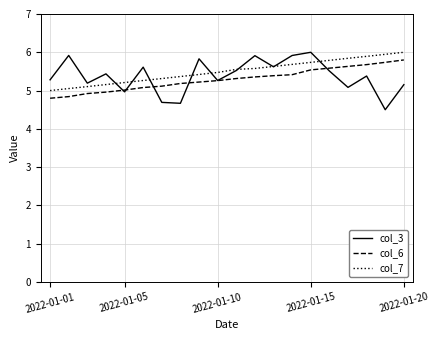

What are all the series names shown in the legend?

col_3, col_6, col_7